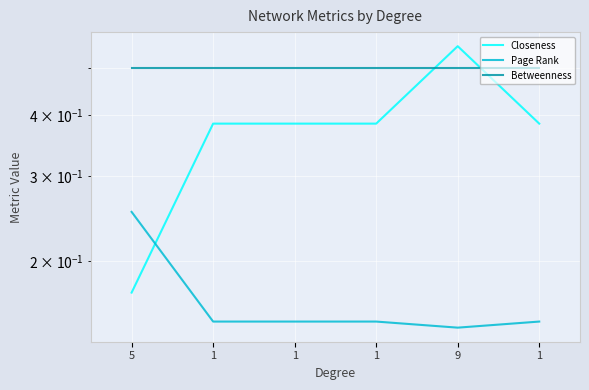

What is the greatest value displayed?

0.6